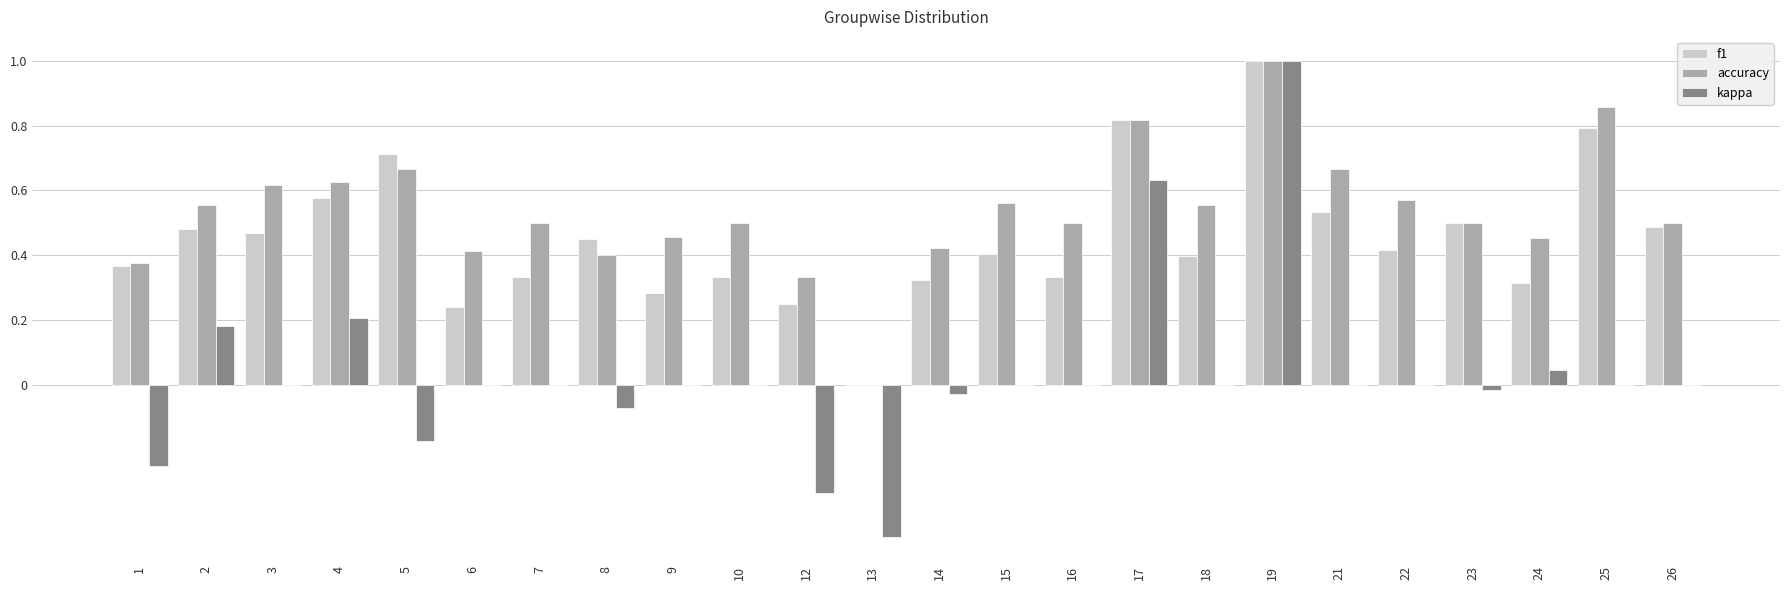

True or false: f1 has a value of 0.2 at 3.

False